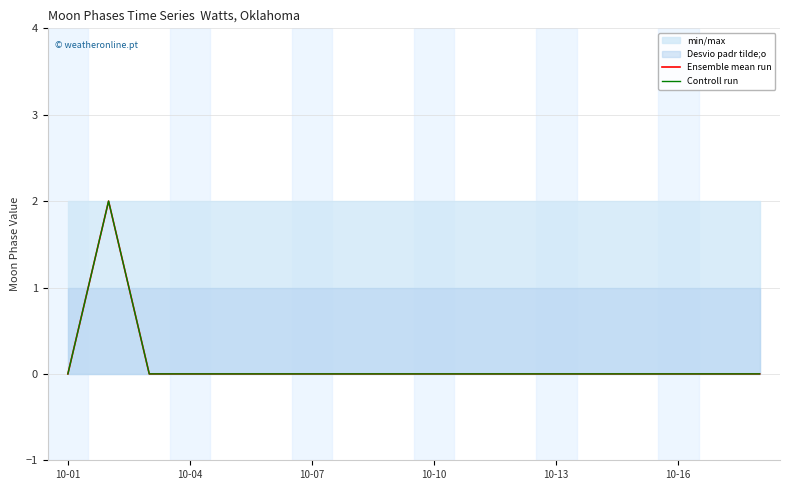

True or false: Controll run and Ensemble mean run cross at least once.

False